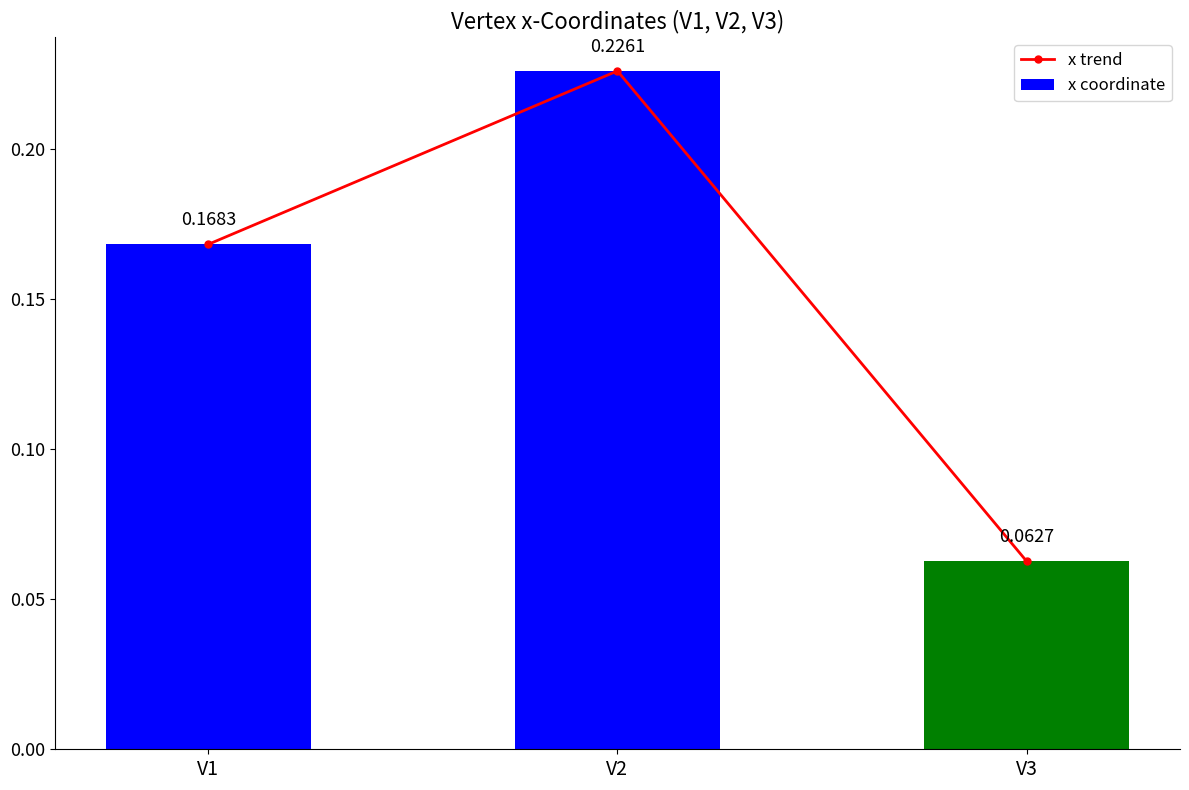

True or false: x coordinate has a value of 0.2 at V1.

True